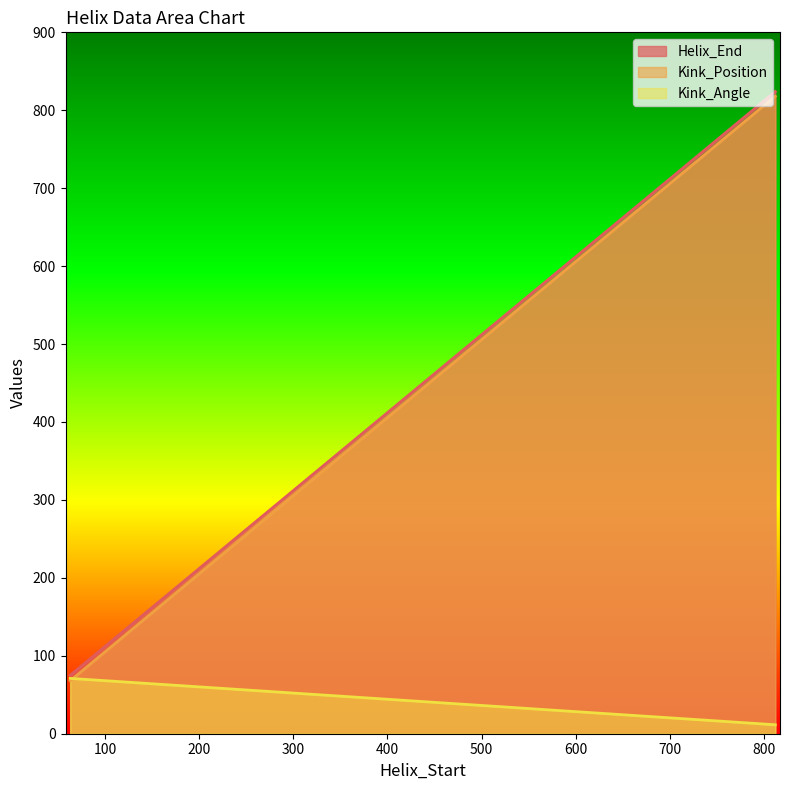

What is the value of the Kink_Position point at the 1st from the left?

68.0